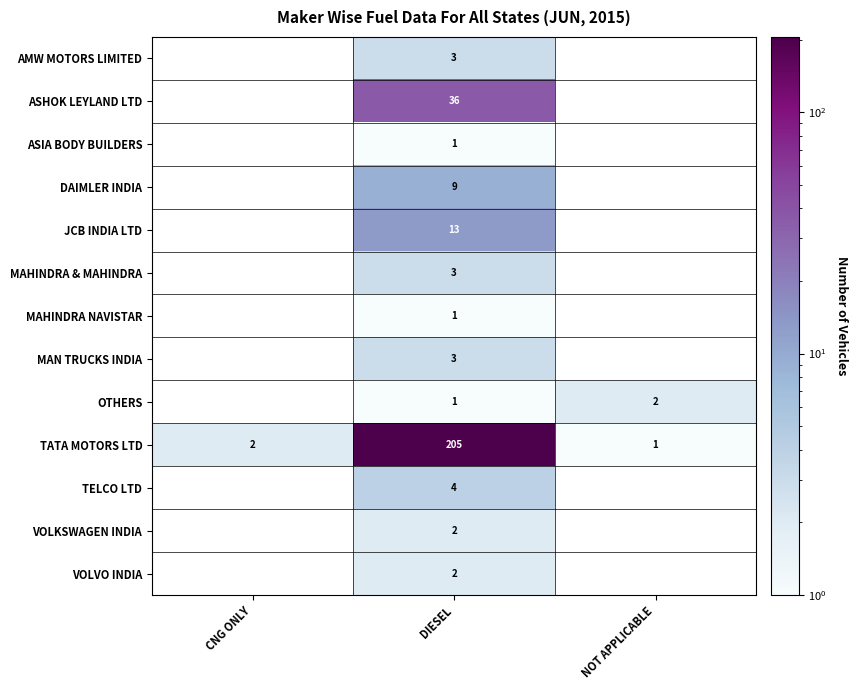

What is the total value across all series at DIESEL?

283